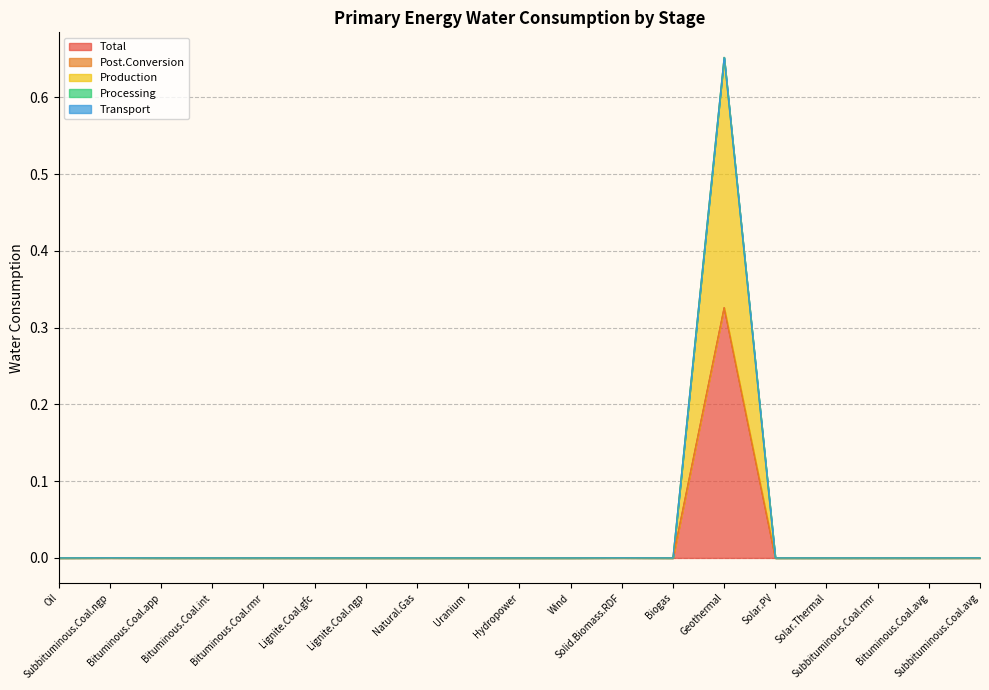

Reading left to right, what are all the values shown in this chart?

Total: 0.0	0.0	0.0	0.0	0.0	0.0	0.0	0.0	0.0	0.0	0.0	0.0	0.0	0.3	0.0	0.0	0.0	0.0	0.0
Post.Conversion: 0.0	0.0	0.0	0.0	0.0	0.0	0.0	0.0	0.0	0.0	0.0	0.0	0.0	0.0	0.0	0.0	0.0	0.0	0.0
Production: 0.0	0.0	0.0	0.0	0.0	0.0	0.0	0.0	0.0	0.0	0.0	0.0	0.0	0.3	0.0	0.0	0.0	0.0	0.0
Processing: 0.0	0.0	0.0	0.0	0.0	0.0	0.0	0.0	0.0	0.0	0.0	0.0	0.0	0.0	0.0	0.0	0.0	0.0	0.0
Transport: 0.0	0.0	0.0	0.0	0.0	0.0	0.0	0.0	0.0	0.0	0.0	0.0	0.0	0.0	0.0	0.0	0.0	0.0	0.0